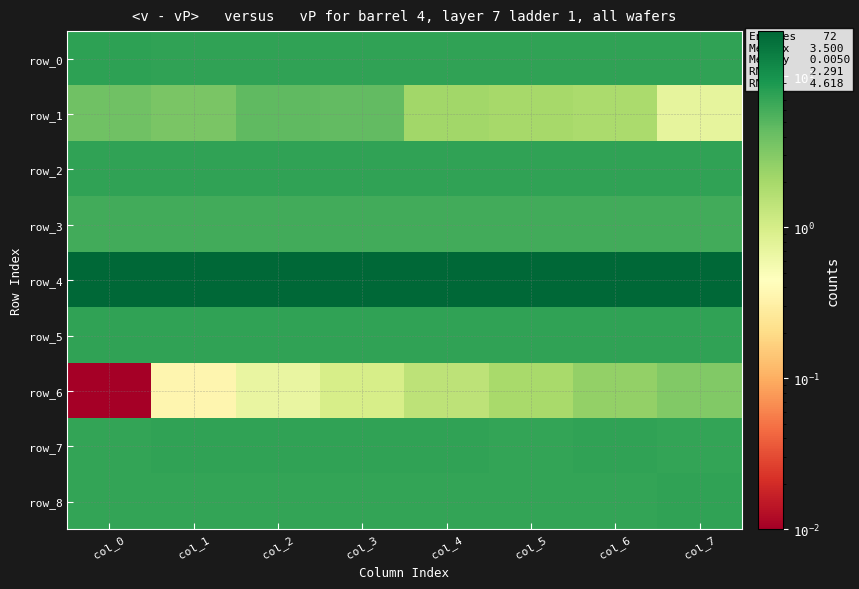

Which series changed the most between col_0 and col_2?

row_1